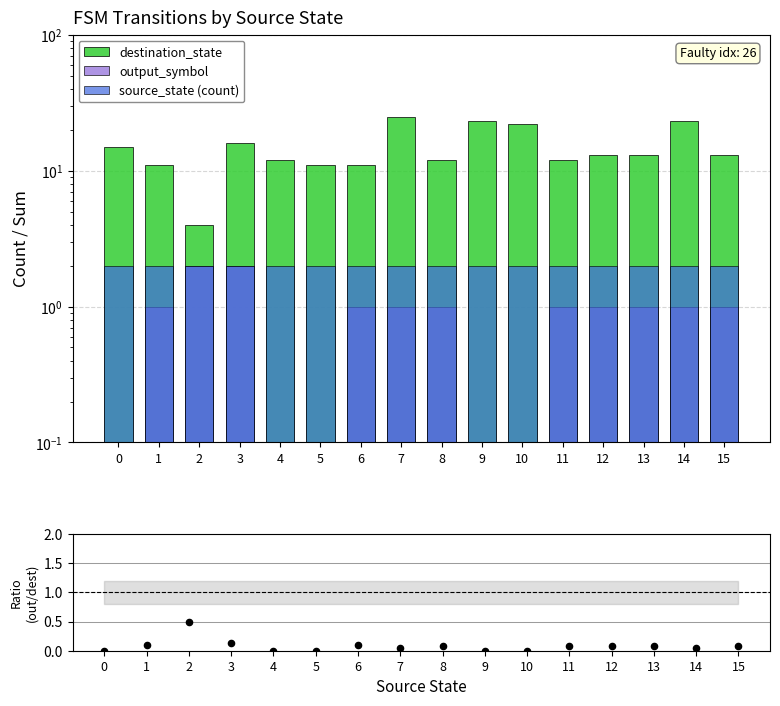

At how many categories does at least one series exceed 17?

4